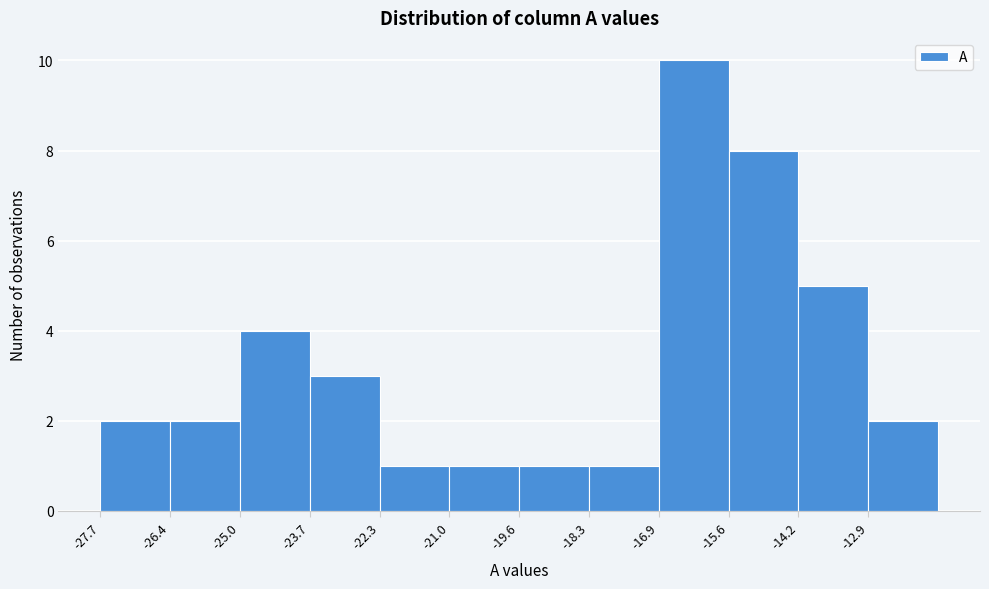

Which range on the x-axis has the tallest bar?

-17.0 to -15.6